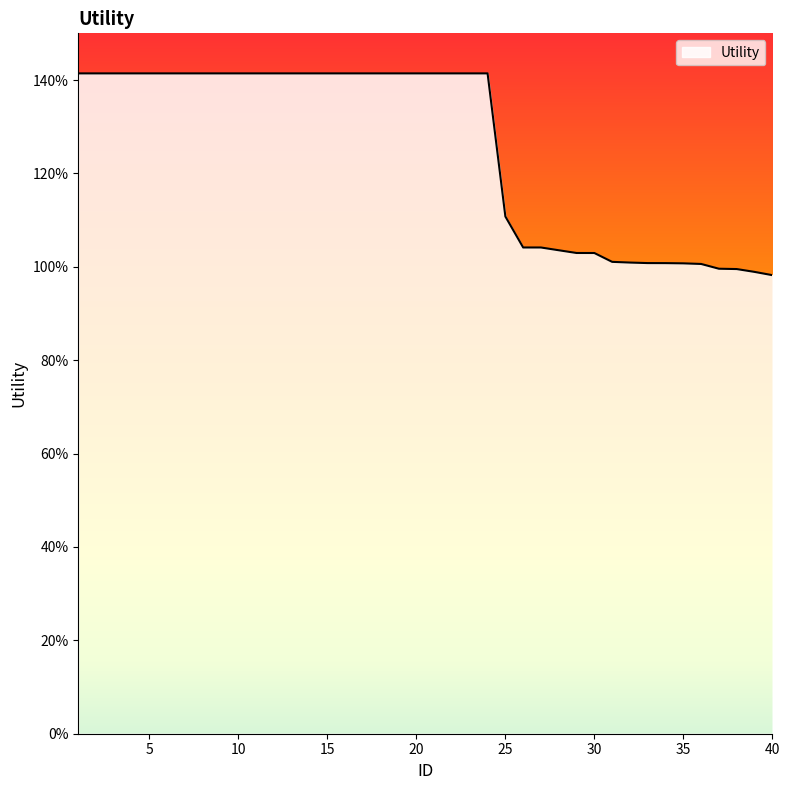

Does the chart display data point markers on the line(s)?

No